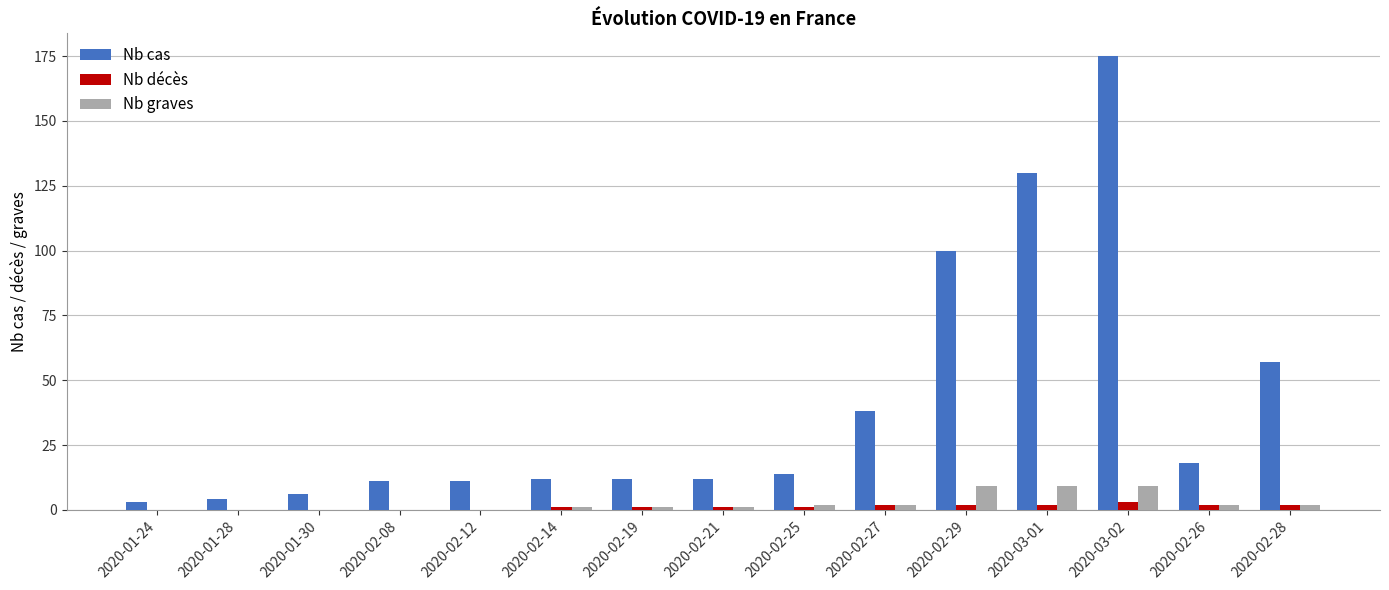

At which label does Nb cas reach its peak?

2020-03-02